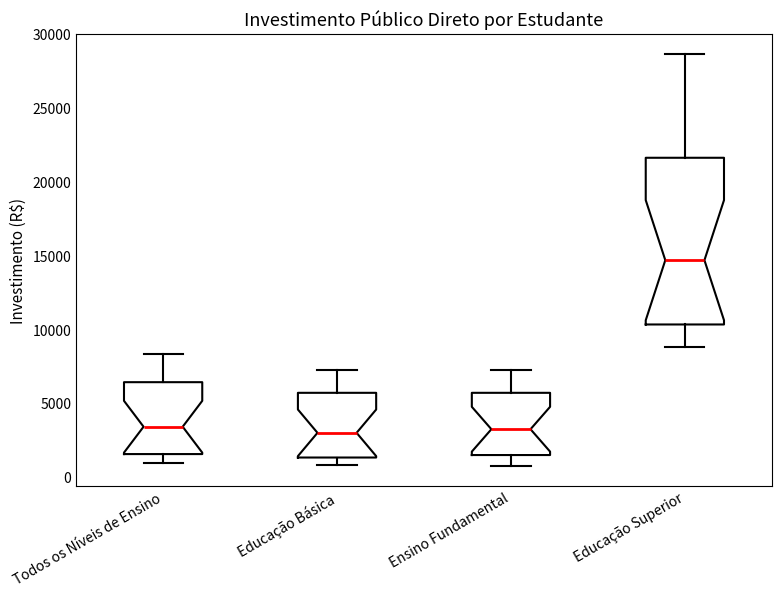

Reading left to right, transcribe this box plot: for each box, give where its median line is, the range the box spans, and where its two whiskers end, as read against the y-axis. The values are not printed on the chart, so give them approximately, as read against the axis.

Todos os Níveis de Ensino: median 3500, box 1500 to 6500, whiskers 1000 to 8500
Educação Básica: median 3000, box 1500 to 5500, whiskers 1000 to 7000
Ensino Fundamental: median 3500, box 1500 to 5500, whiskers 1000 to 7000
Educação Superior: median 14500, box 10500 to 21500, whiskers 9000 to 28500